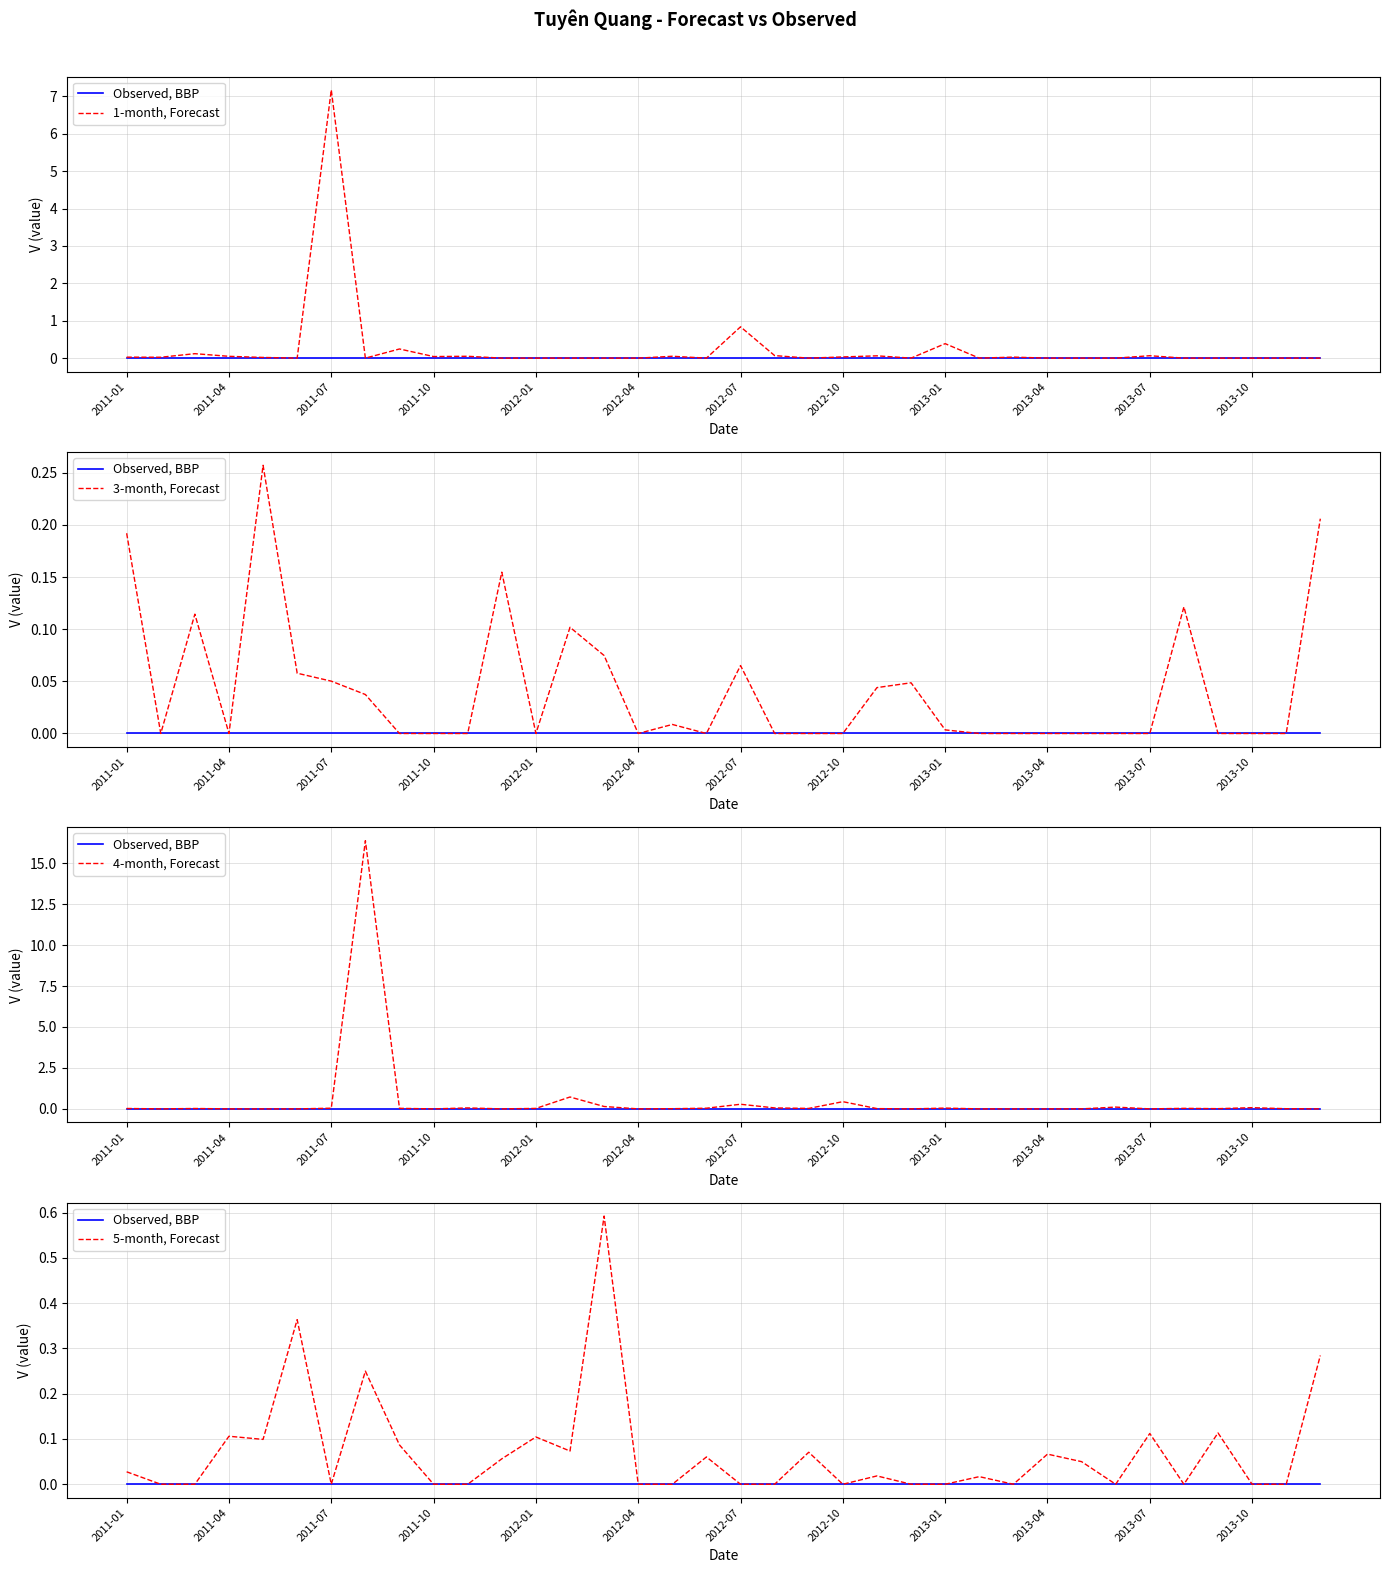

Reading right to left, extract all data points from this chart.

Observed, BBP: 0.0	0.0	0.0	0.0	0.0	0.0	0.0	0.0	0.0	0.0	0.0	0.0	0.0	0.0	0.0	0.0	0.0	0.0	0.0	0.0	0.0	0.0	0.0	0.0	0.0	0.0	0.0	0.0	0.0	0.0	0.0	0.0	0.0	0.0	0.0	0.0
1-month, Forecast: 0.0	0.0	0.0	0.0	0.0	0.1	0.0	0.0	0.0	0.0	0.0	0.4	0.0	0.1	0.0	0.0	0.1	0.8	0.0	0.0	0.0	0.0	0.0	0.0	0.0	0.0	0.0	0.2	0.0	7.2	0.0	0.0	0.0	0.1	0.0	0.0
3-month, Forecast: 0.2	0.0	0.0	0.0	0.1	0.0	0.0	0.0	0.0	0.0	0.0	0.0	0.0	0.0	0.0	0.0	0.0	0.1	0.0	0.0	0.0	0.1	0.1	0.0	0.2	0.0	0.0	0.0	0.0	0.1	0.1	0.3	0.0	0.1	0.0	0.2
4-month, Forecast: 0.0	0.0	0.1	0.0	0.0	0.0	0.1	0.0	0.0	0.0	0.0	0.0	0.0	0.0	0.4	0.0	0.1	0.3	0.0	0.0	0.0	0.1	0.7	0.0	0.0	0.1	0.0	0.0	16.4	0.0	0.0	0.0	0.0	0.0	0.0	0.0
5-month, Forecast: 0.3	0.0	0.0	0.1	0.0	0.1	0.0	0.0	0.1	0.0	0.0	0.0	0.0	0.0	0.0	0.1	0.0	0.0	0.1	0.0	0.0	0.6	0.1	0.1	0.1	0.0	0.0	0.1	0.2	0.0	0.4	0.1	0.1	0.0	0.0	0.0